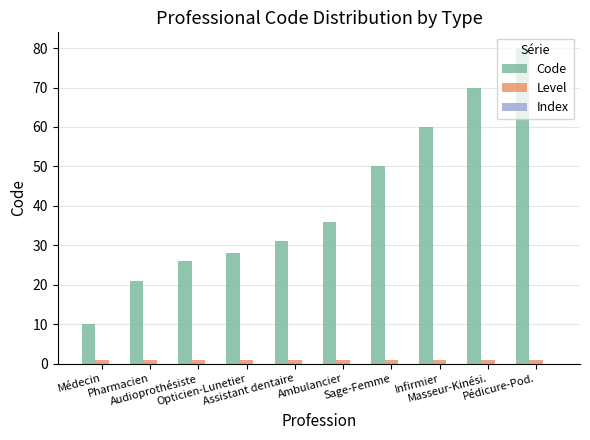

At how many categories does at least one series exceed 3?

10